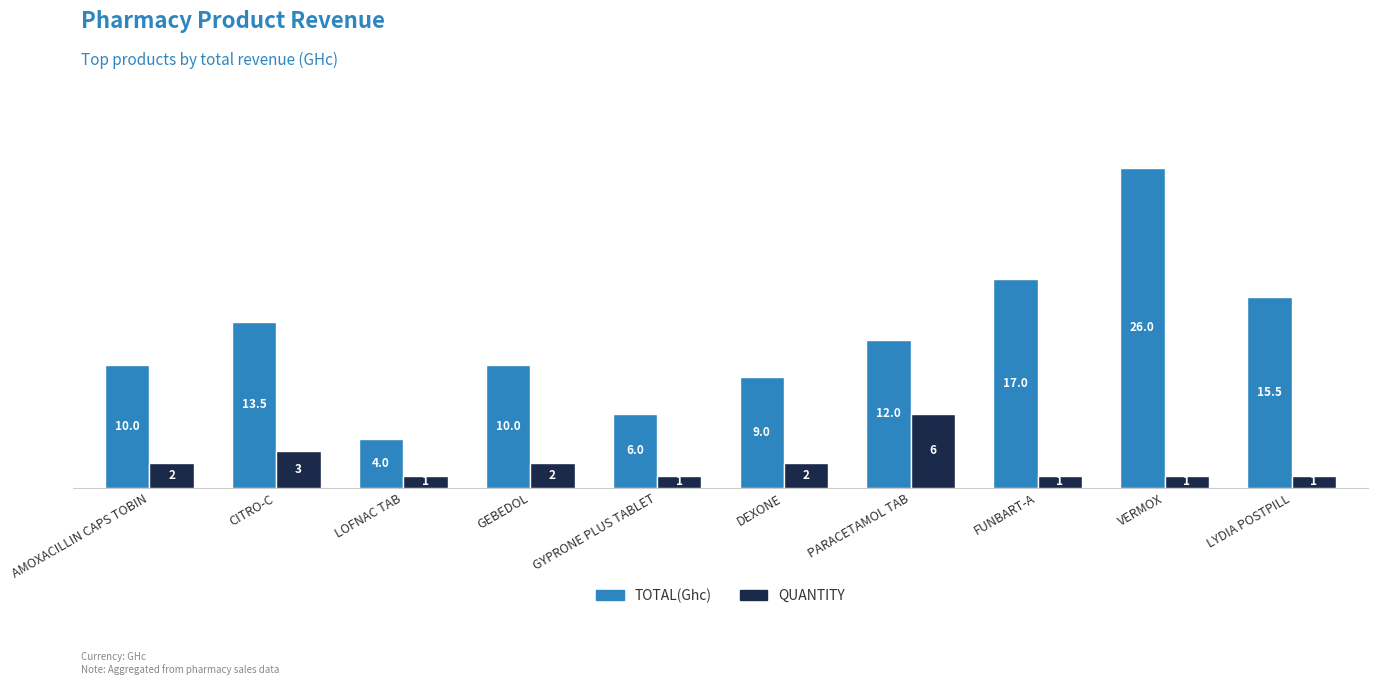

Which series has the largest total across all categories?

TOTAL(Ghc)